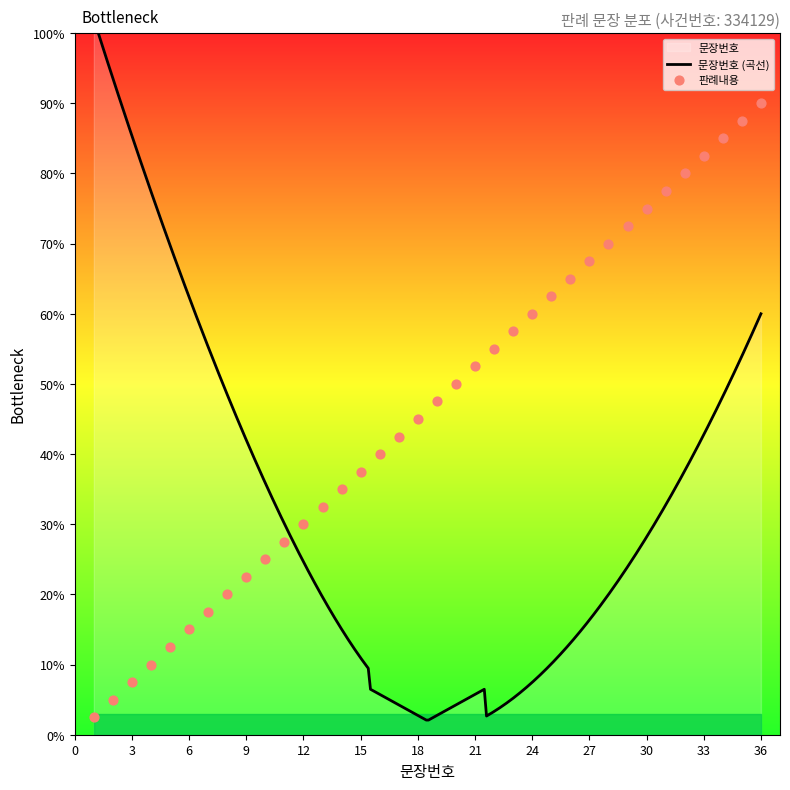

Approximately how many times larger is the value at 12 compared to 17?

0.7